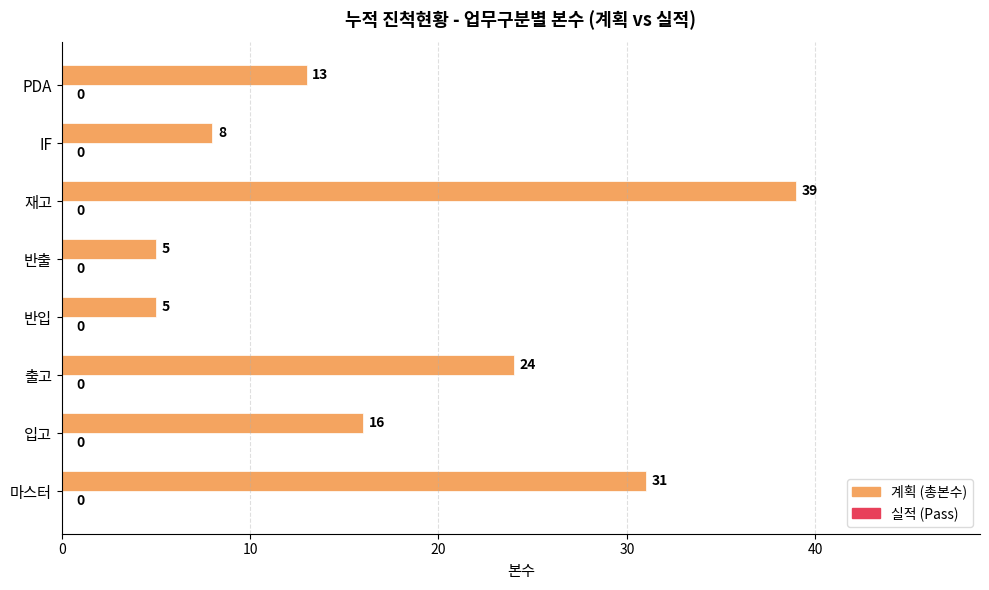

What is the ratio of the value at 반입 to the value at 입고?

0.3